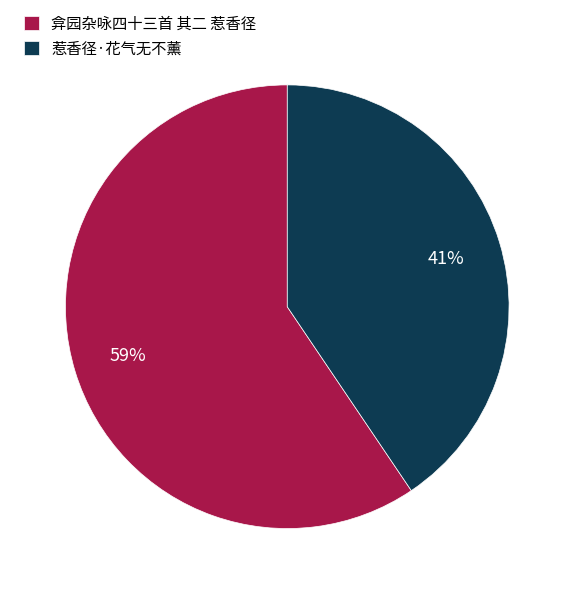

Is it true that 惹香径·花气无不薰 is 48% of the pie?

False